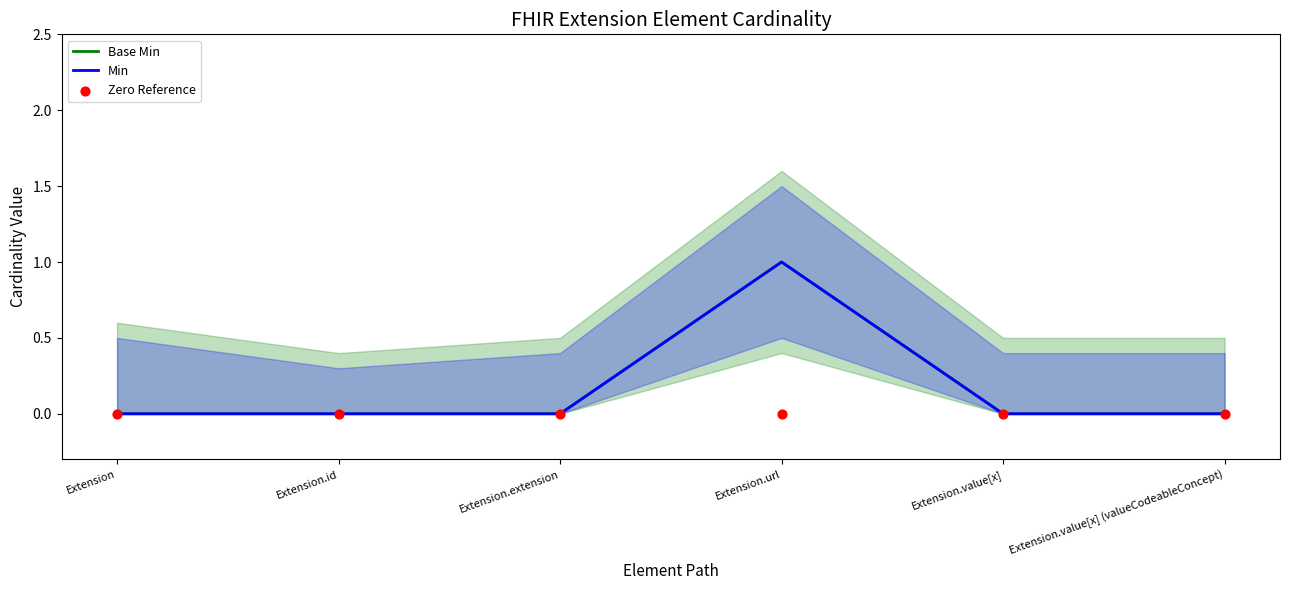

What are all the series names shown in the legend?

Base Min, Min, Zero Reference